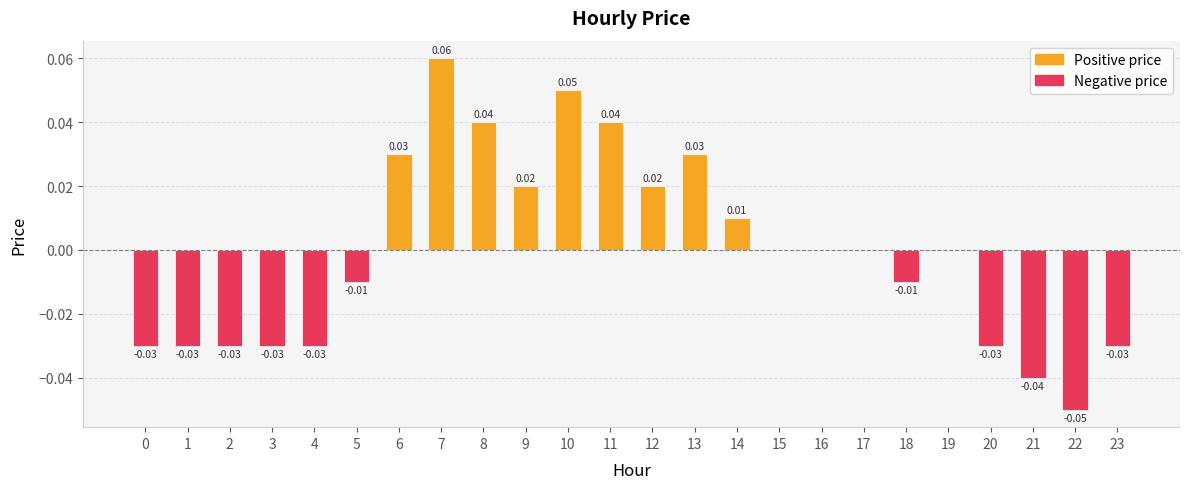

Which has a higher value, 8 or 0?

8